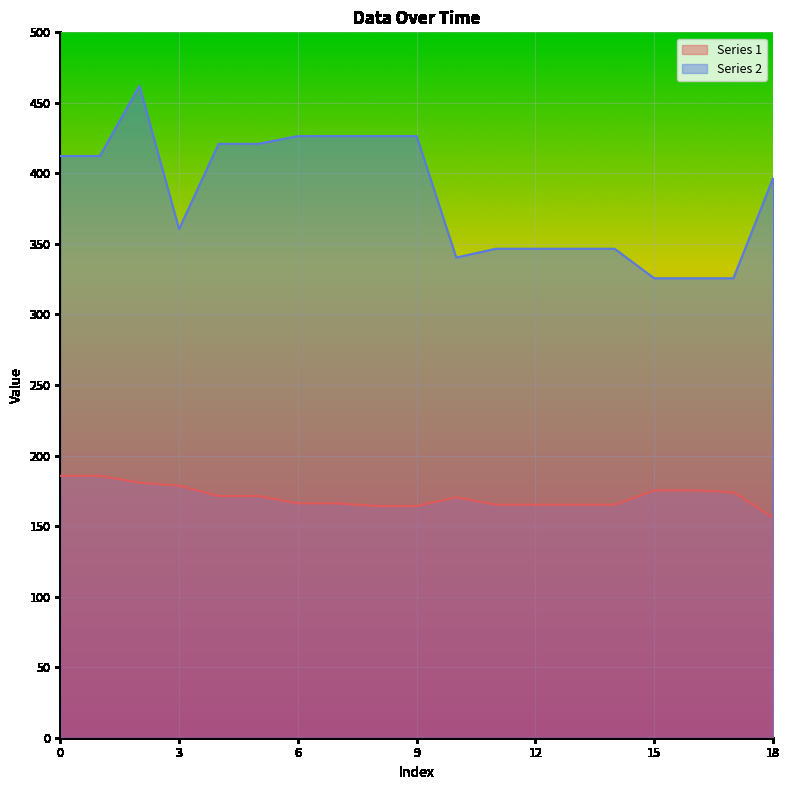

How many data points in Series 2 are above 396?

10